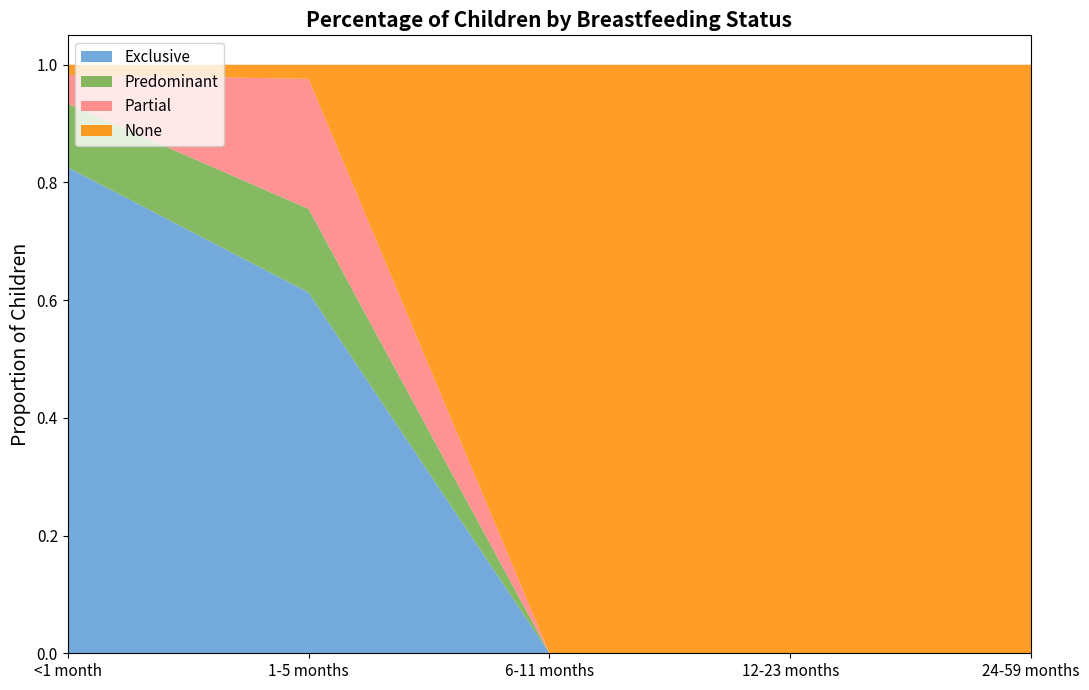

Is it true that Partial equals 0.0 at 6-11 months?

True